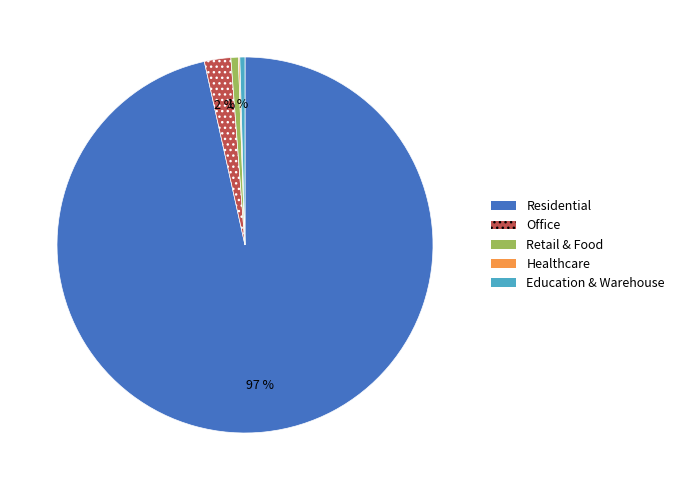

Does any single category account for the majority?

Yes